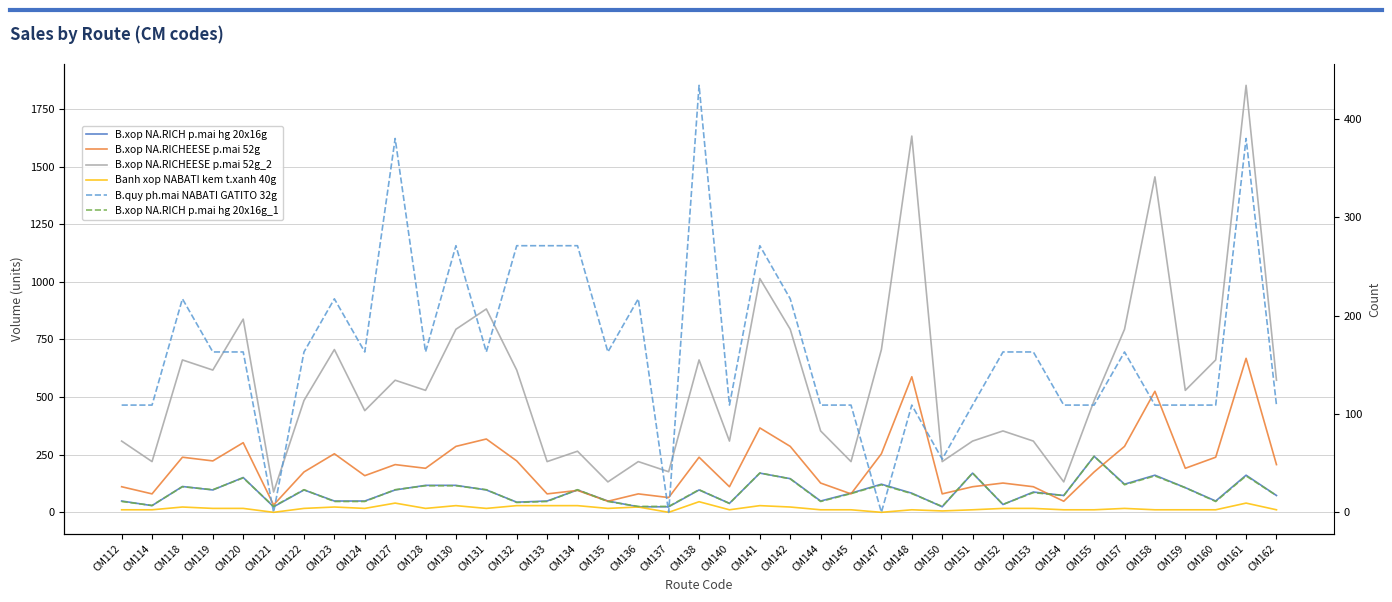

Which category has the highest value across all series?

CM161